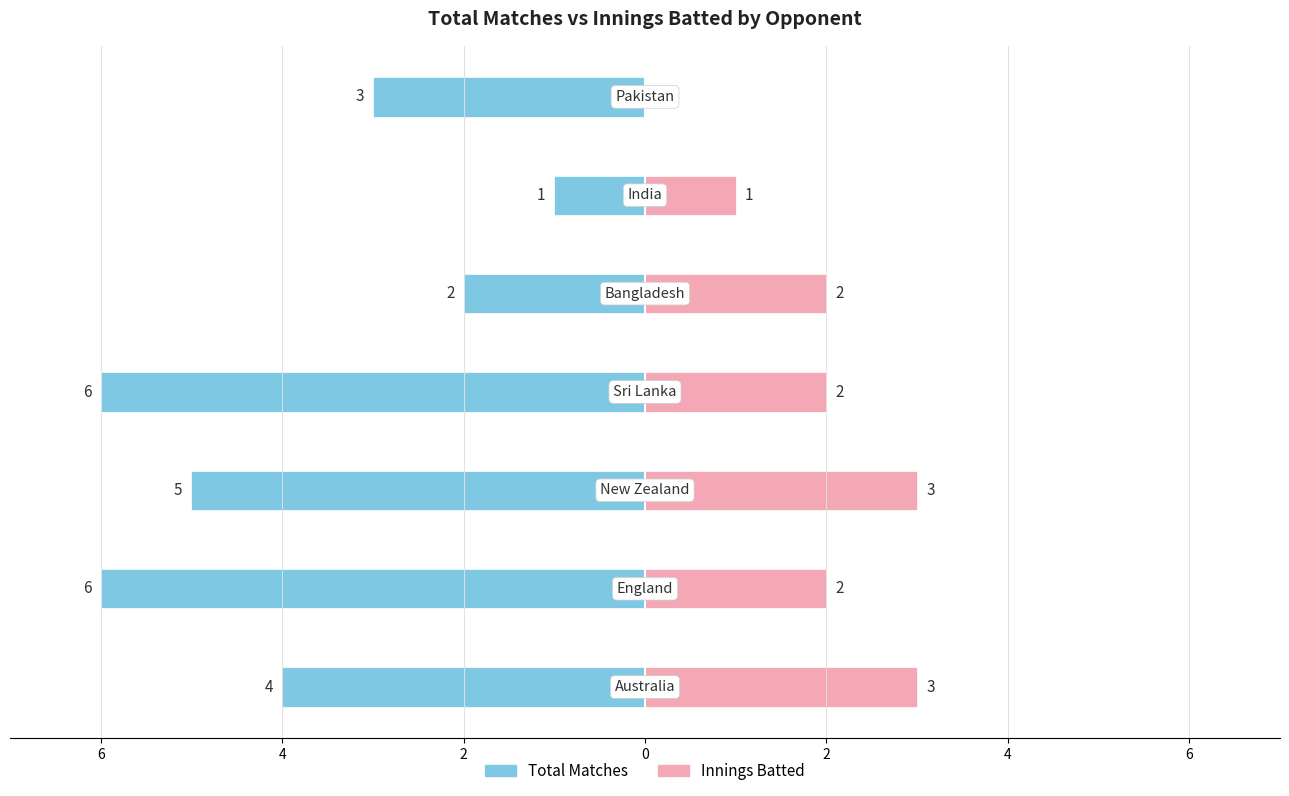

How many Innings Batted values are between 1 and 3?

6